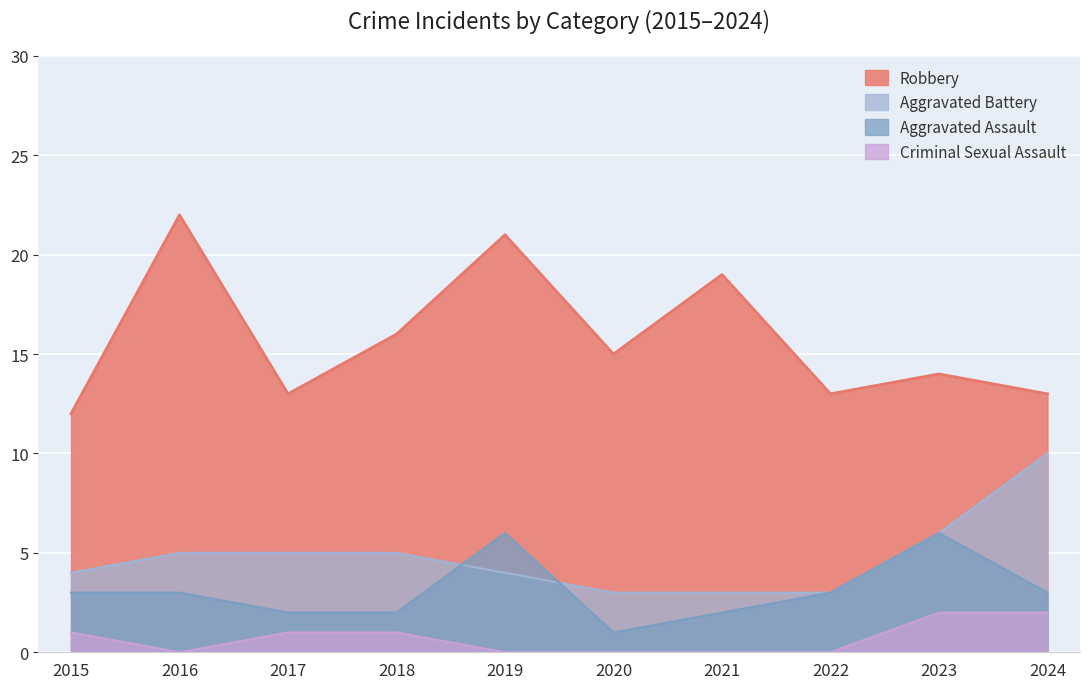

At how many categories does at least one series exceed 8?

10